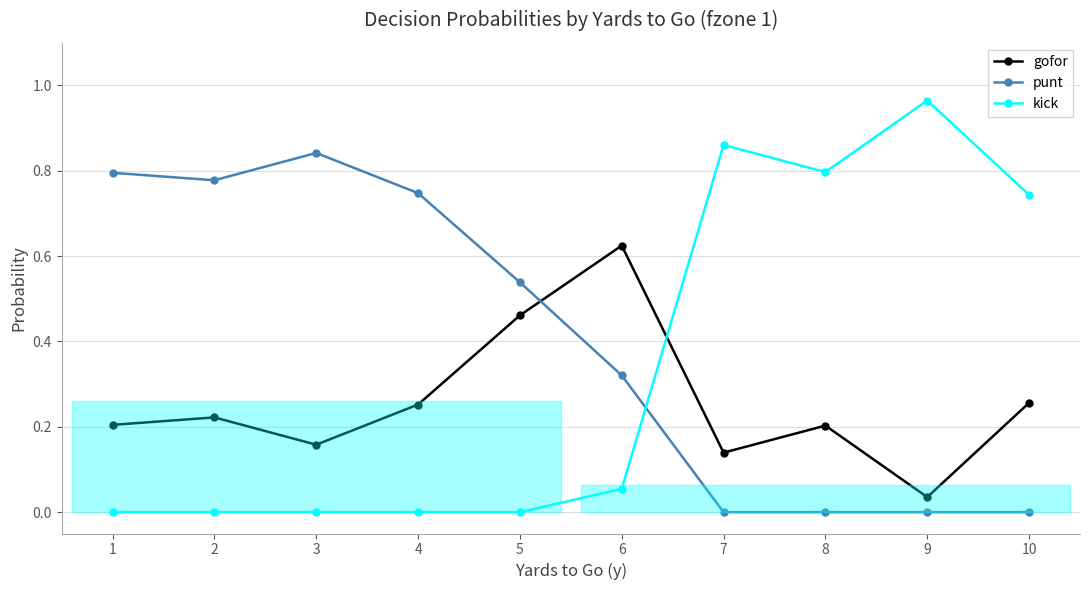

Which series has the widest spread of values?

kick